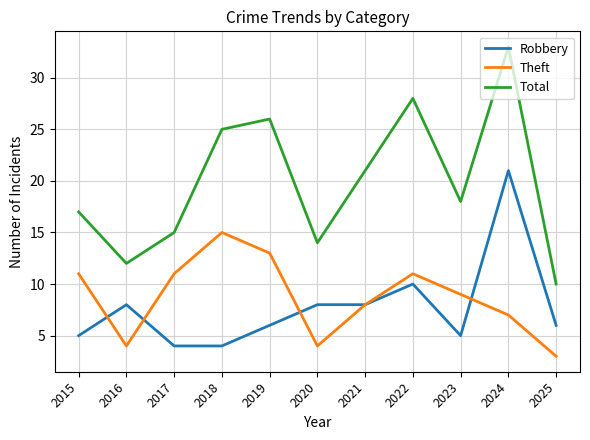

List the series in order of their peak value, highest first.

Total, Robbery, Theft